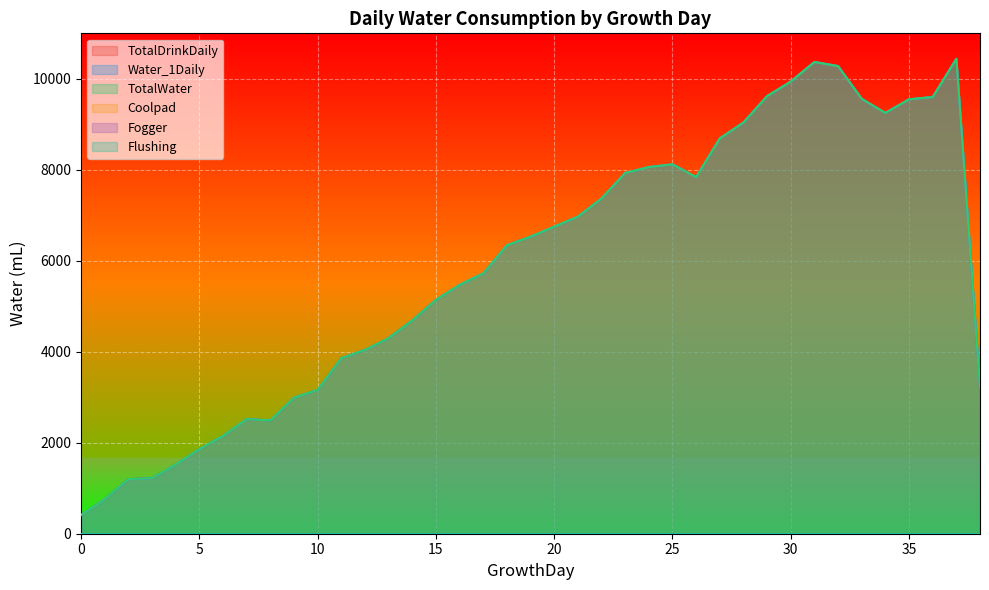

At which category is the sum across all series the highest?

37